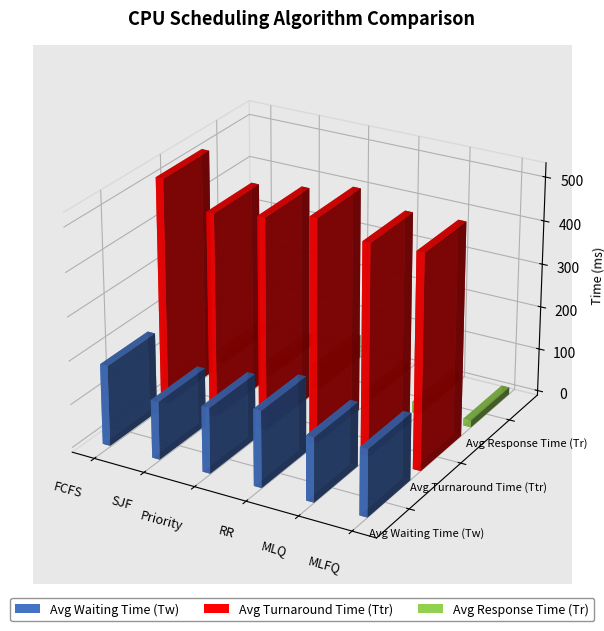

How many data points in Avg Waiting Time (Tw) are above 154?

2